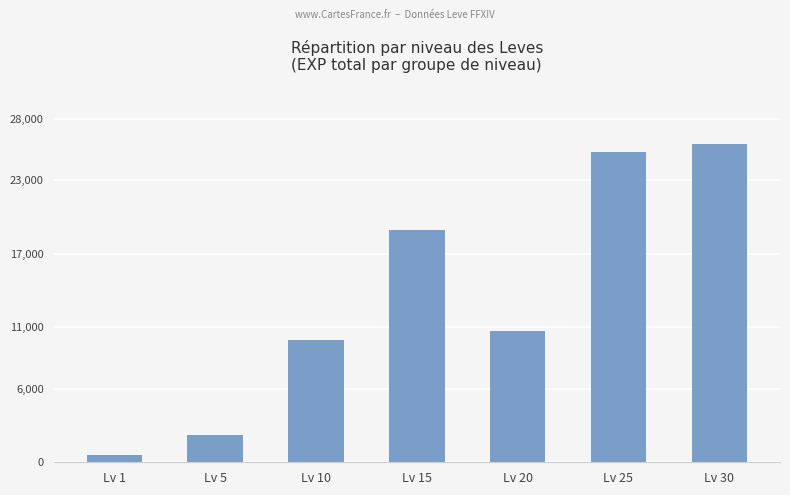

List the labels in order of value, largest first.

Lv 30, Lv 25, Lv 15, Lv 20, Lv 10, Lv 5, Lv 1